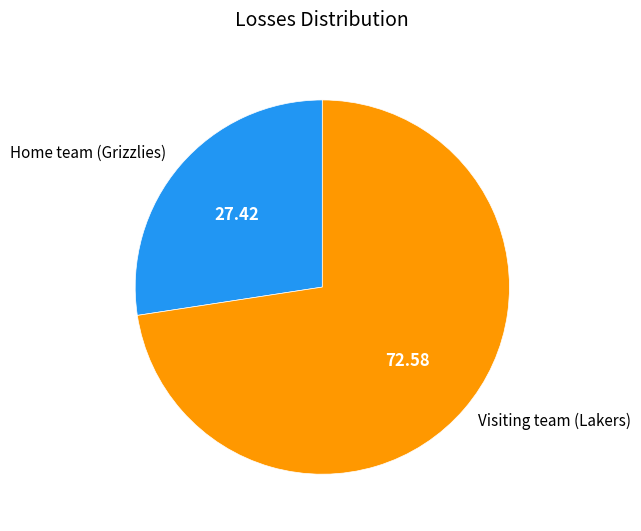

Which category has the smallest portion of the pie?

Home team (Grizzlies)